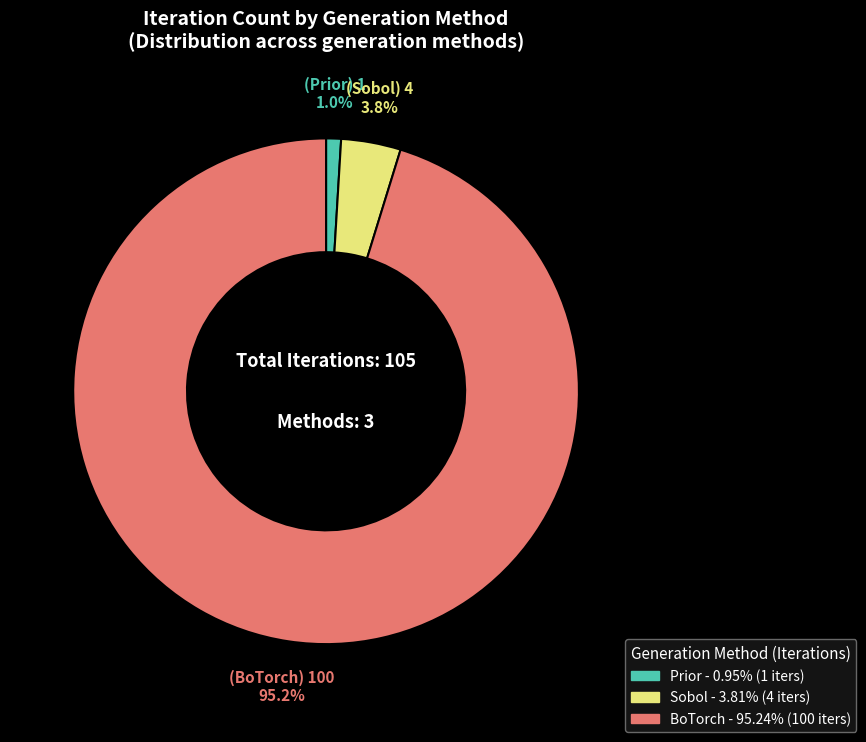

How many segments does this pie chart have?

3